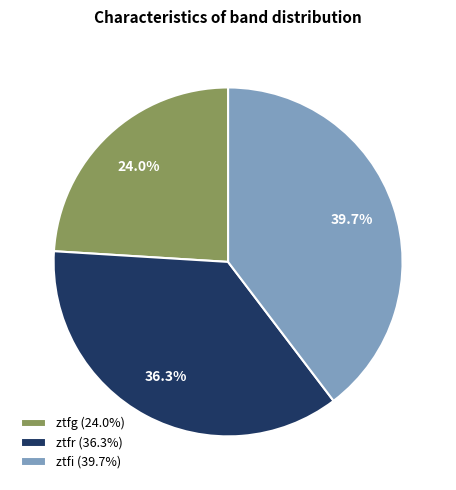

Approximately how many times larger is the value at ztfi compared to ztfr?

1.1